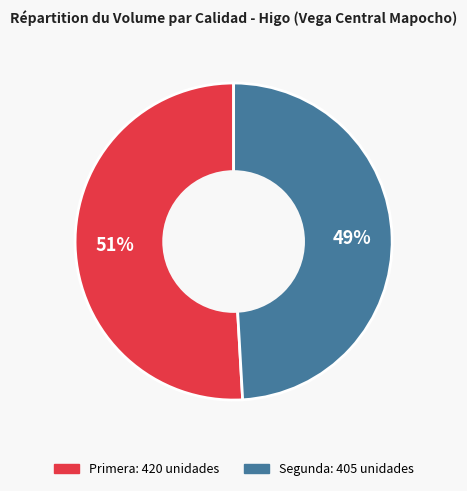

What is the ratio of the value at Segunda to the value at Primera?

1.0